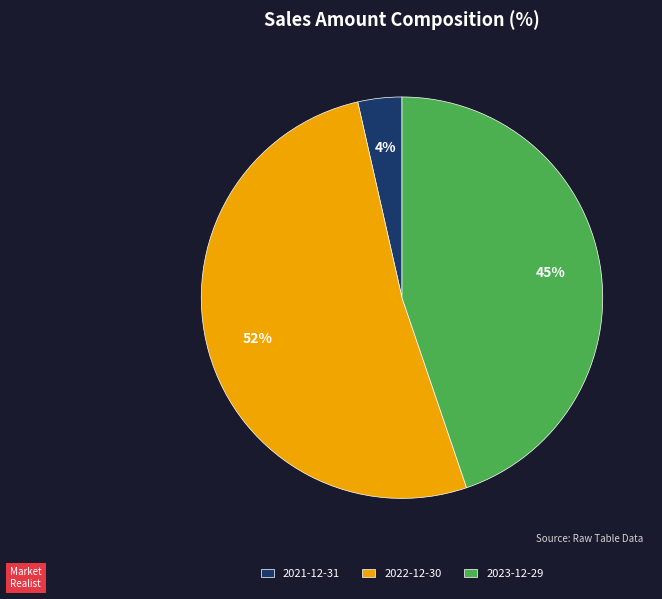

What is the smallest slice in the pie chart?

2021-12-31